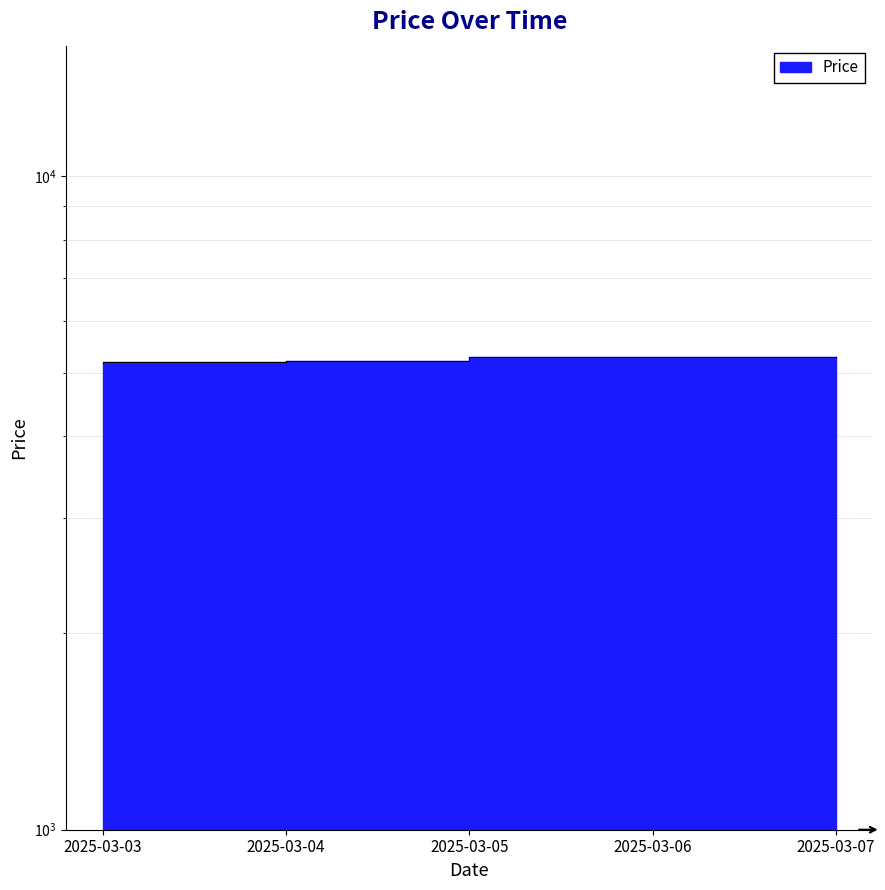

Rank the categories by value from highest to lowest.

2025-03-06, 2025-03-07, 2025-03-05, 2025-03-04, 2025-03-03